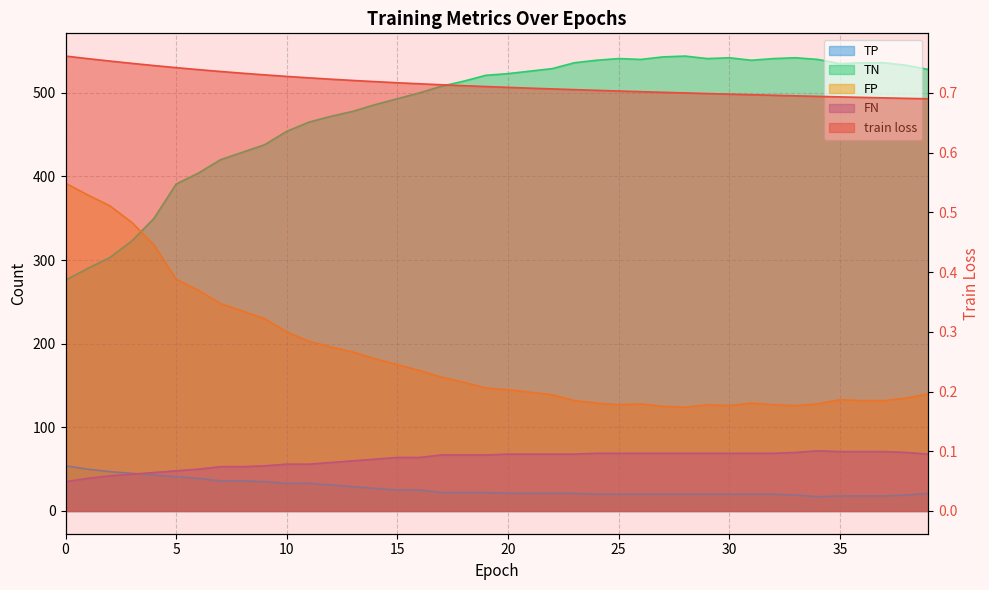

Which series has the largest total across all categories?

TN